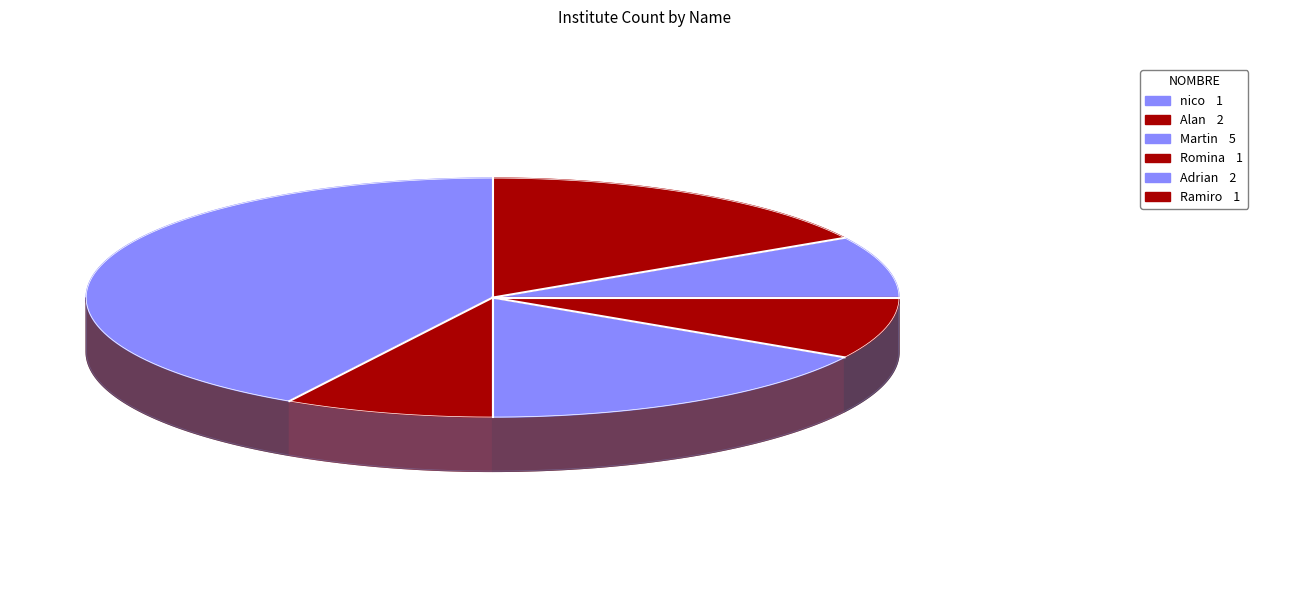

True or false: Adrian accounts for 17% of the total.

True